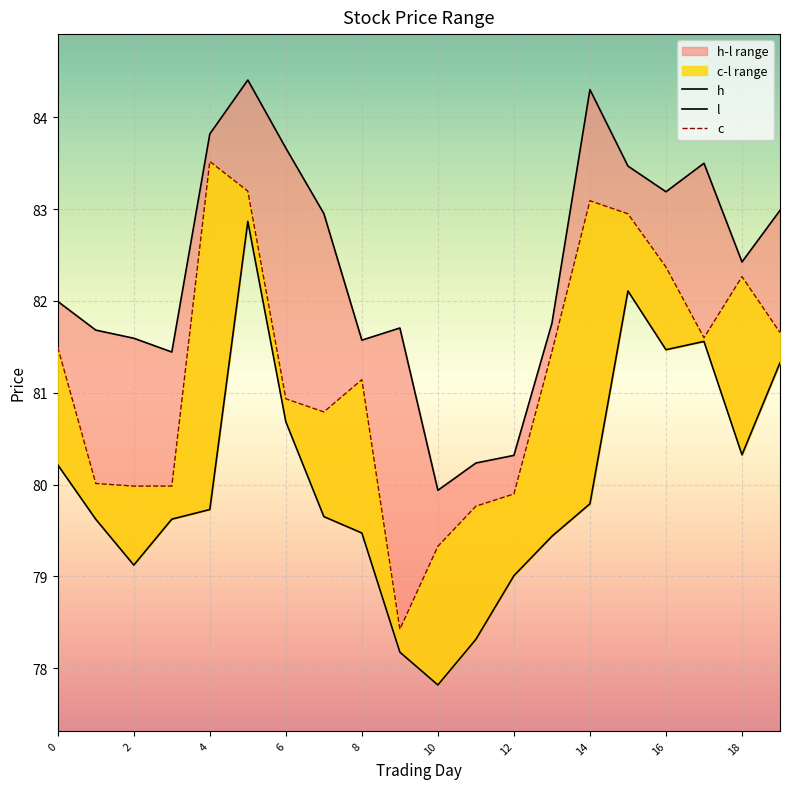

What are all the series names shown in the legend?

h, l, c